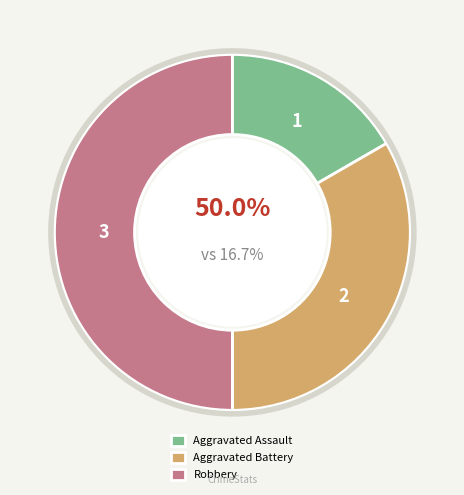

Is there a majority slice in this chart?

No